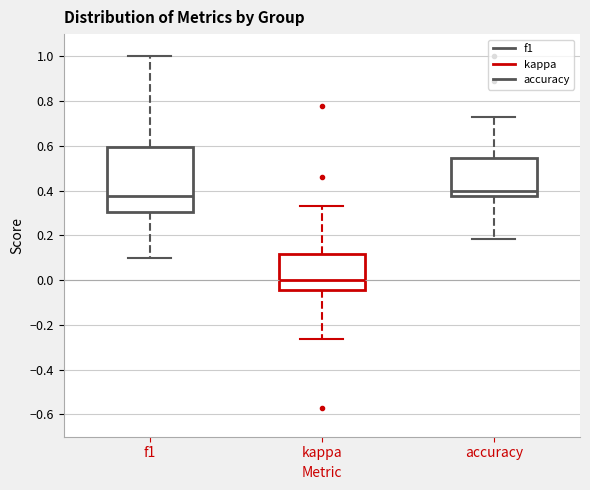

Which box is the tallest, from its lower edge to its upper edge?

f1